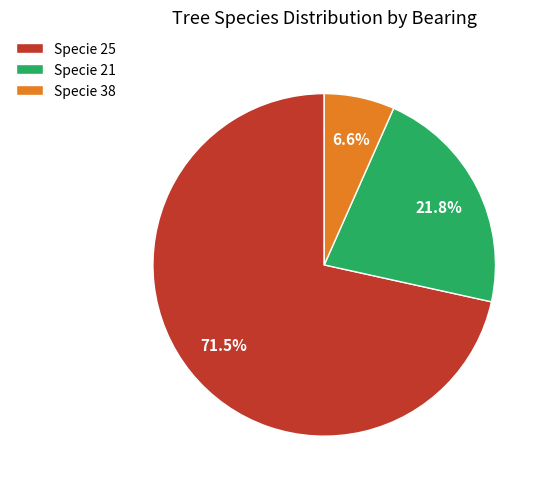

Count the number of slices in the pie.

3